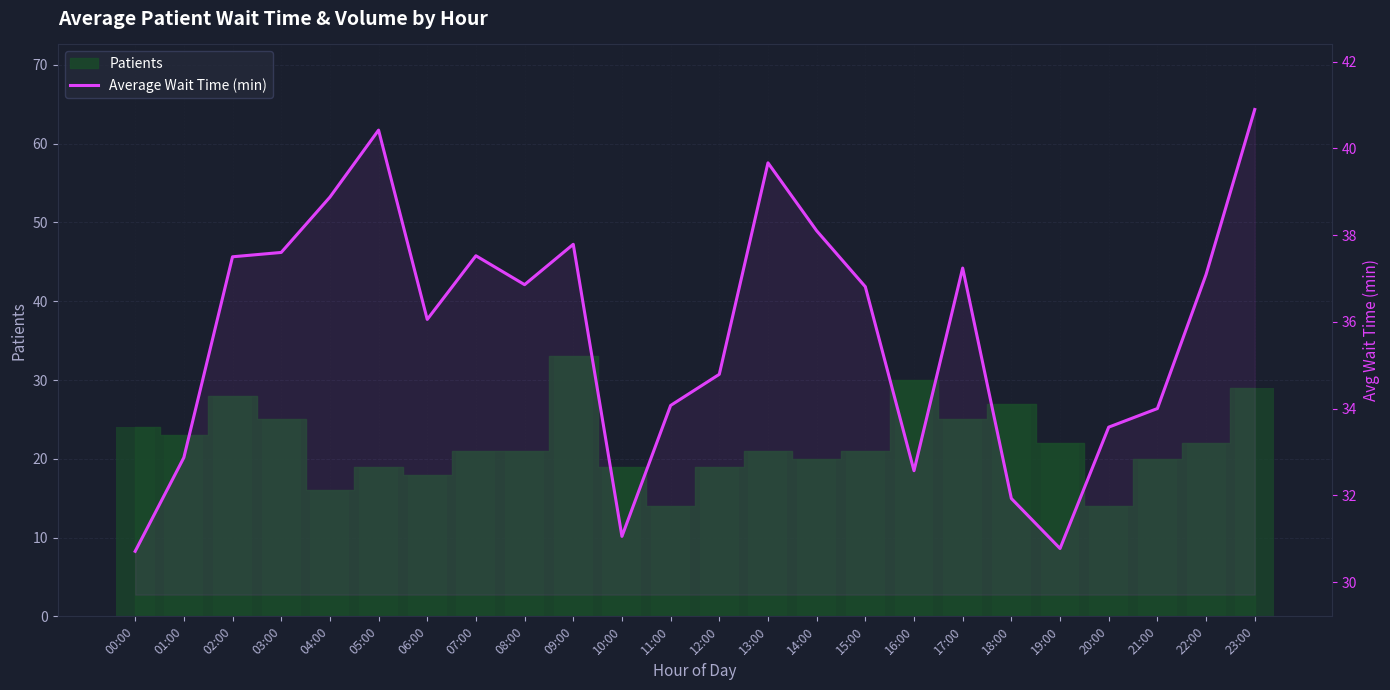

Reading left to right, what are all the values shown in this chart?

30.7	32.9	37.5	37.6	38.9	40.4	36.1	37.5	36.9	37.8	31.1	34.1	34.8	39.7	38.1	36.8	32.6	37.2	31.9	30.8	33.6	34.0	37.1	40.9